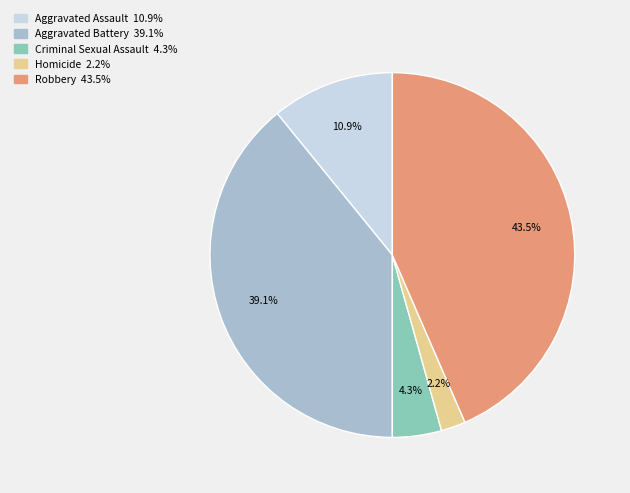

Rank the categories by value from highest to lowest.

Robbery, Aggravated Battery, Aggravated Assault, Criminal Sexual Assault, Homicide